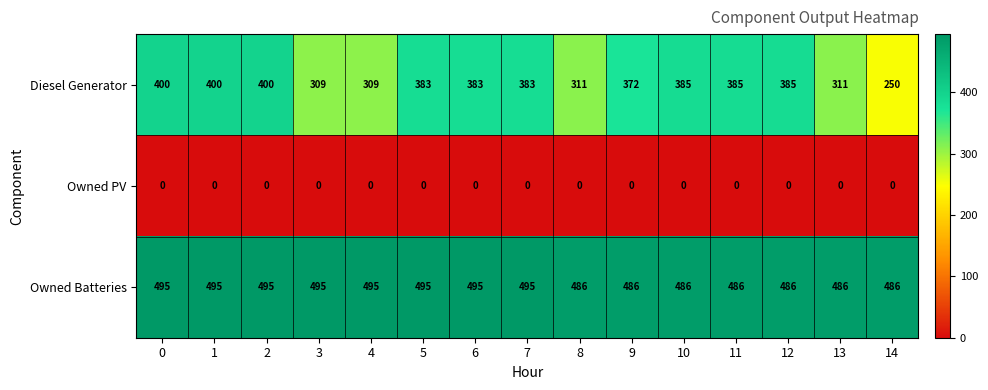

The value of Owned PV at 3 is 0. True or false?

True